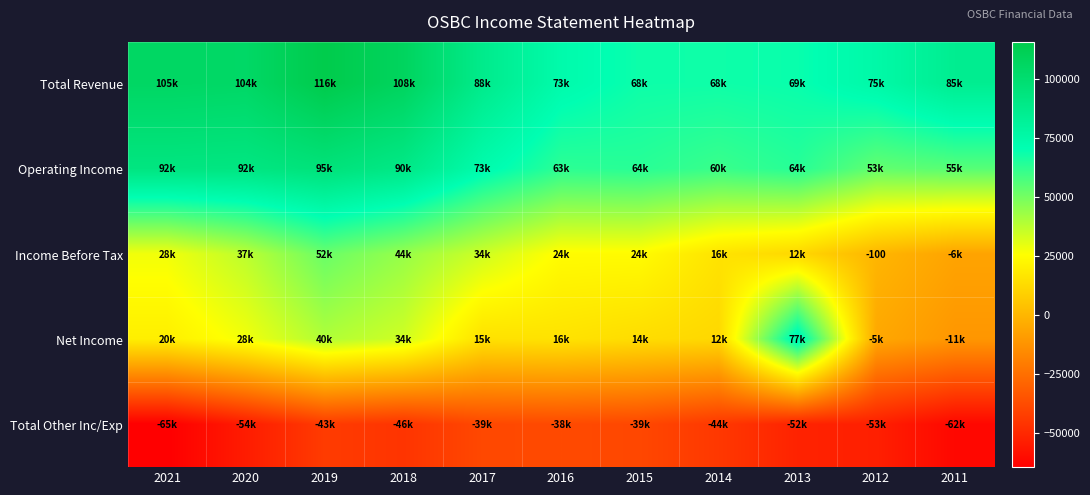

Which label corresponds to the smallest value in the chart?

2021